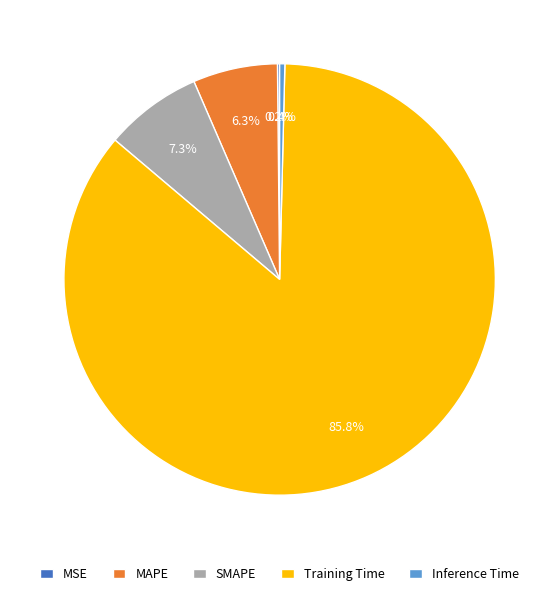

Does any single category account for the majority?

Yes